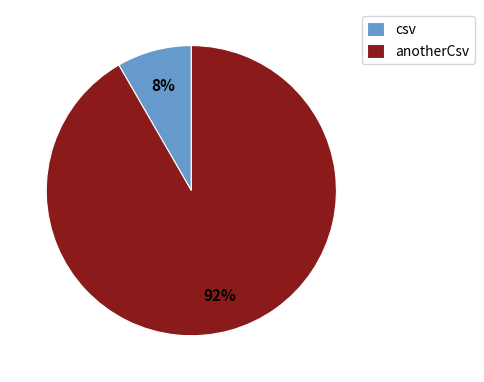

Approximately how many times larger is the value at csv compared to anotherCsv?

0.1